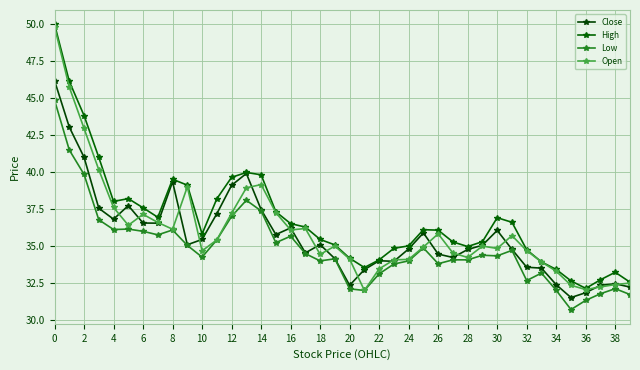

Does the chart have visible grid lines?

Yes